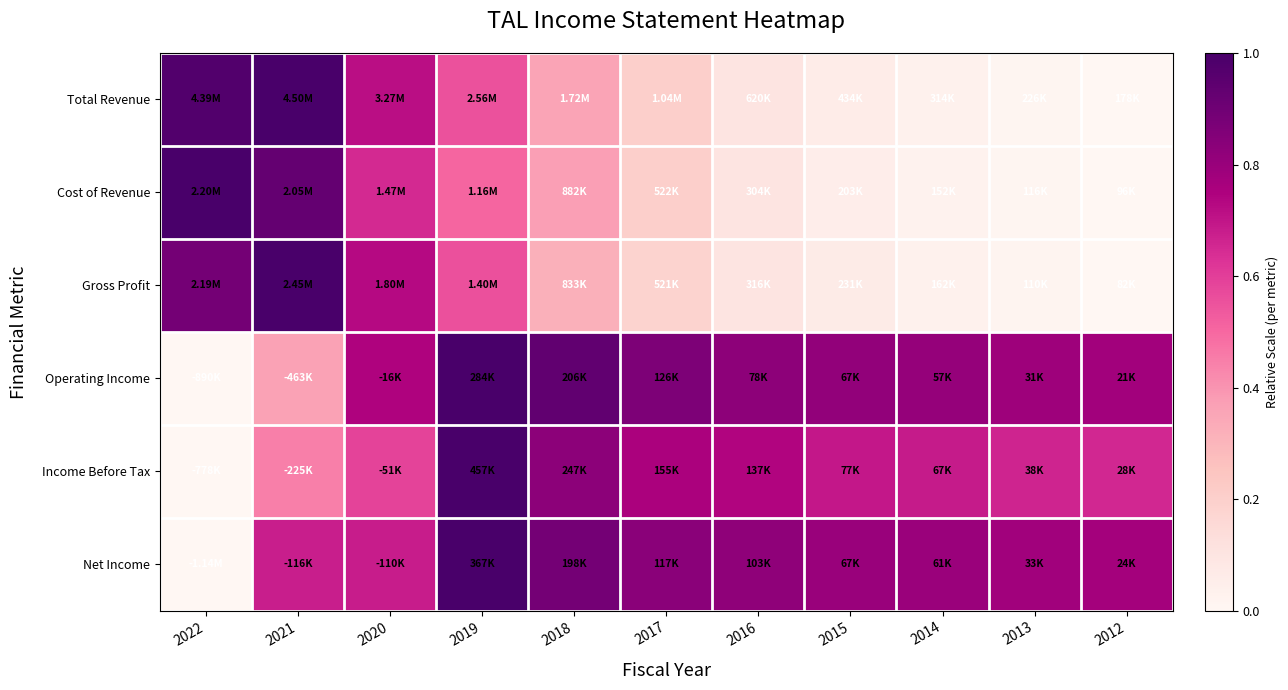

What is the spread (max minus min) of values at 2013?

0.8